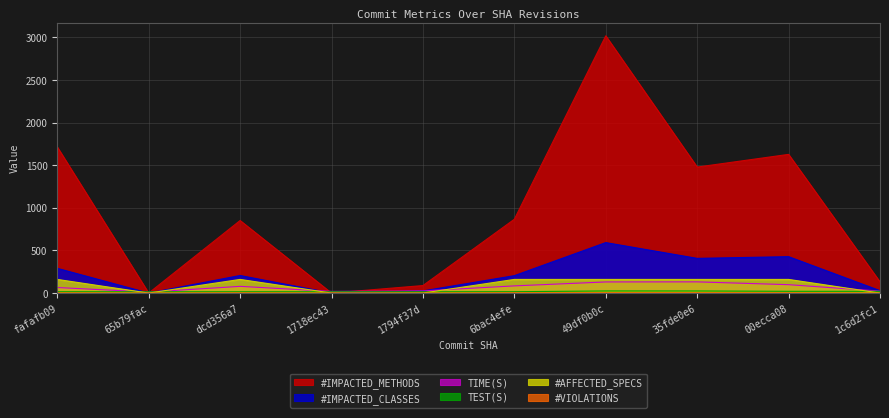

Which series has the largest range (max minus min)?

#IMPACTED_METHODS